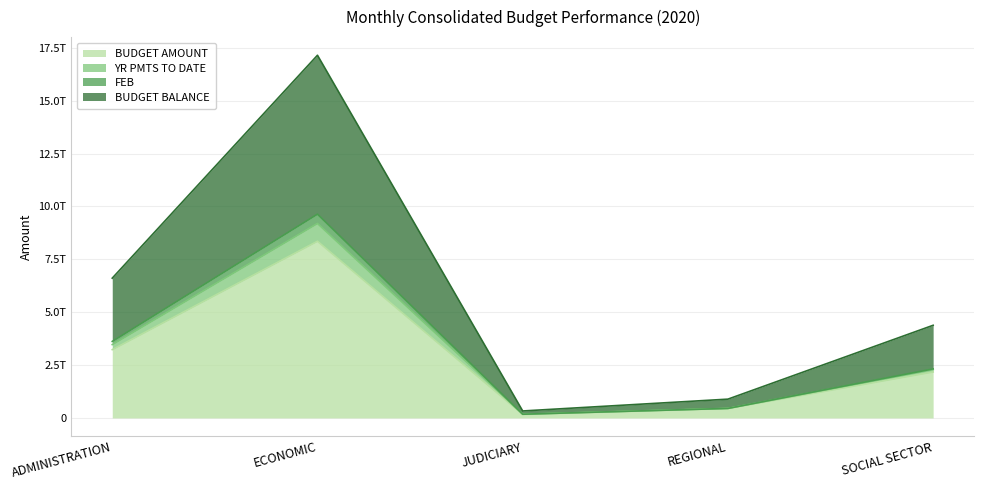

Count the number of categories in the chart.

5